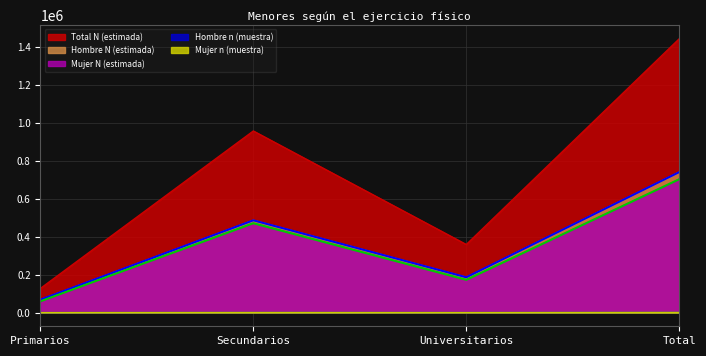

How many intersections are there between Mujer n (muestra) and Hombre n (muestra)?

2